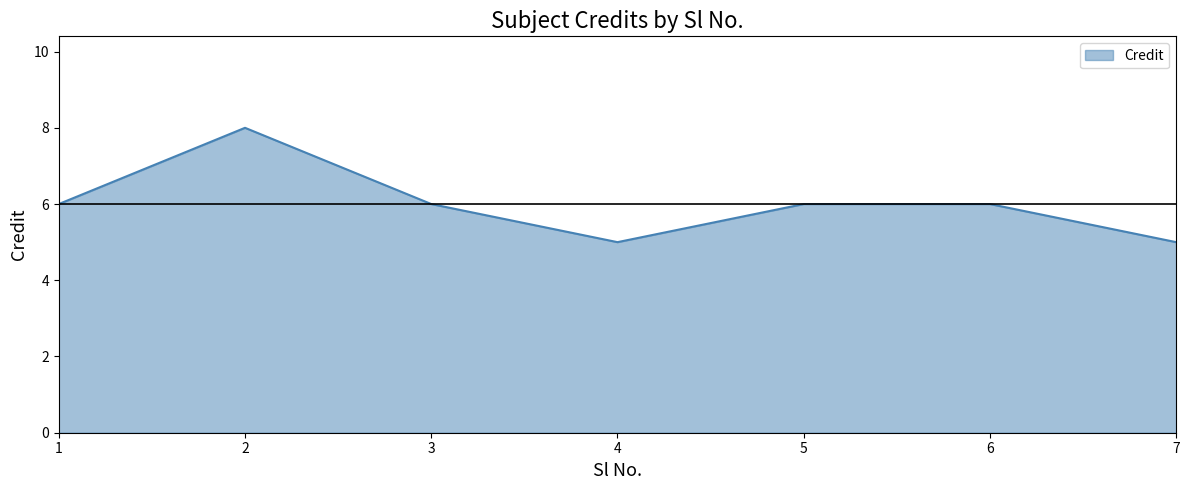

What is the minimum value shown in the chart?

5